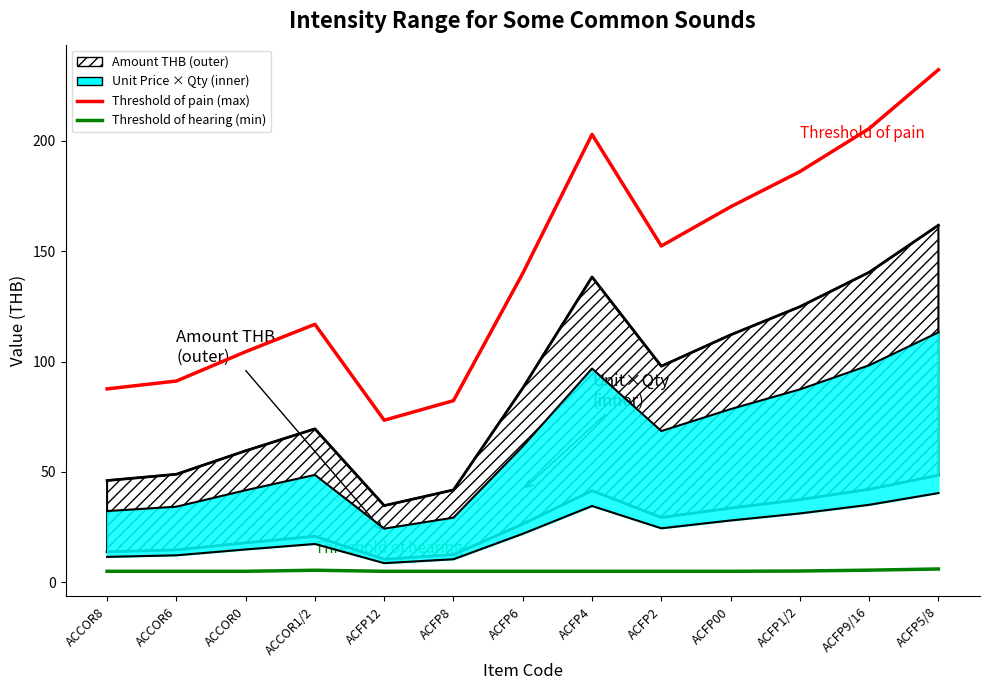

Which series has the largest total across all categories?

Threshold of pain (max)